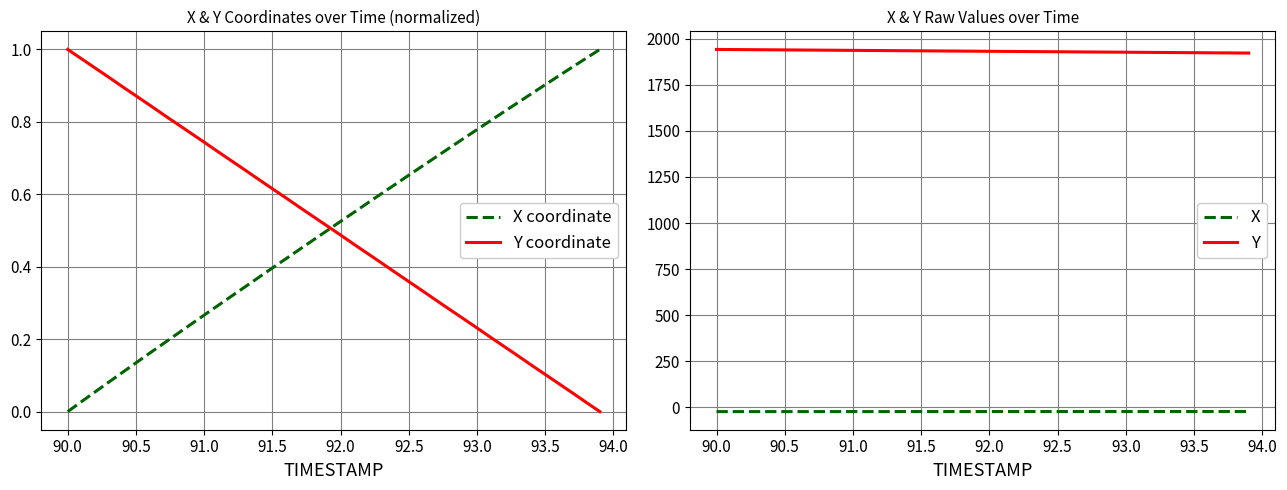

True or false: Y coordinate has a value of 0.1 at 93.0.

False